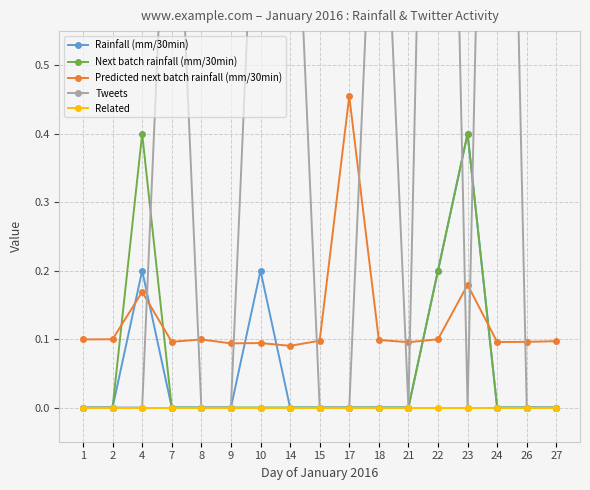

True or false: Next batch rainfall (mm/30min) and Tweets intersect in this chart.

True